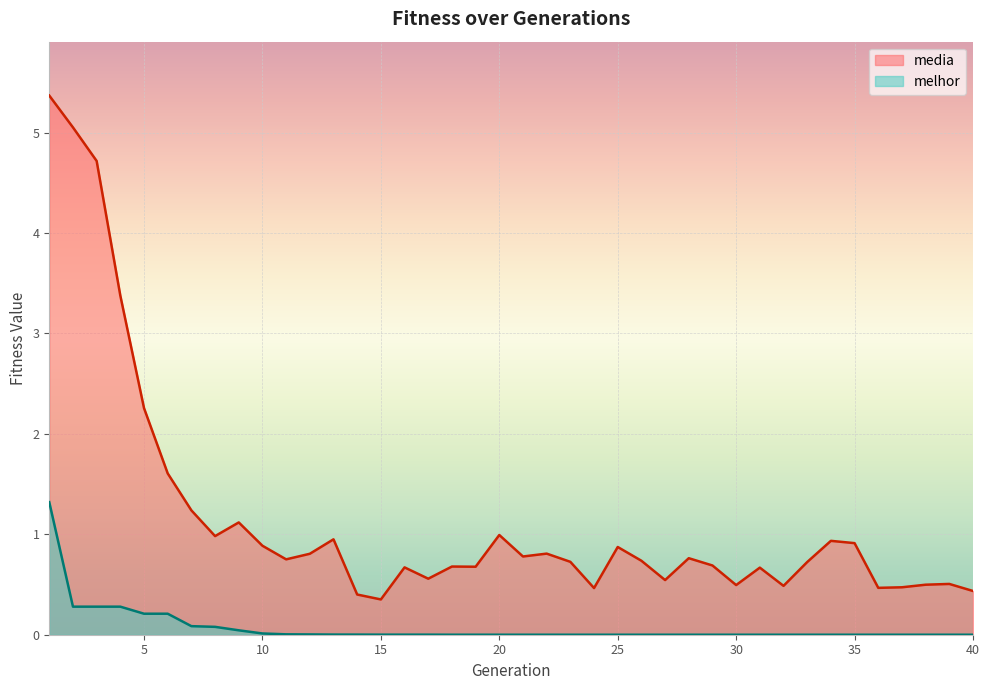

Which series has the largest range (max minus min)?

media